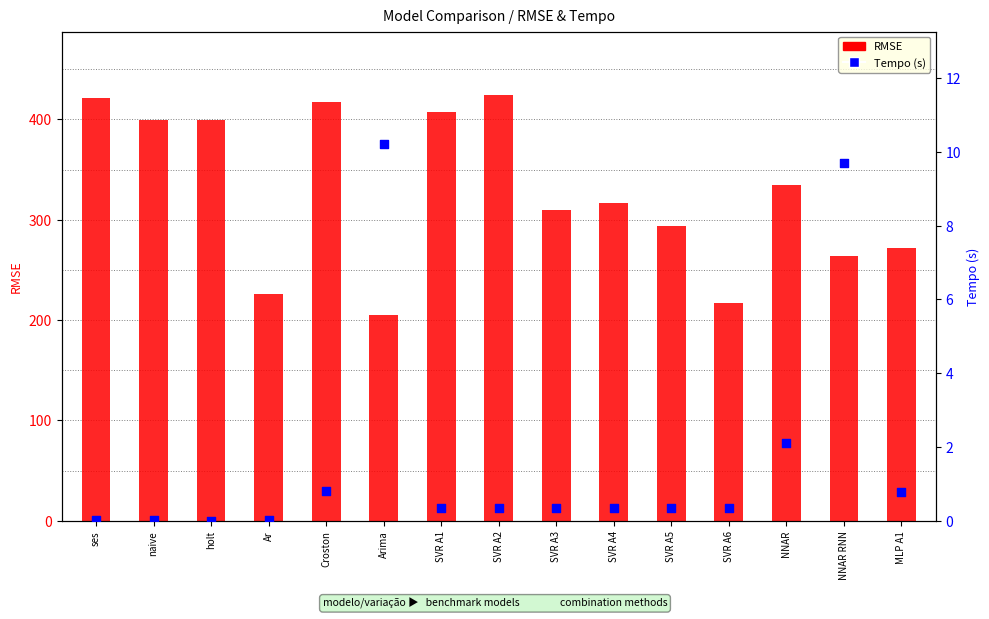

At how many categories does at least one series exceed 328?

7